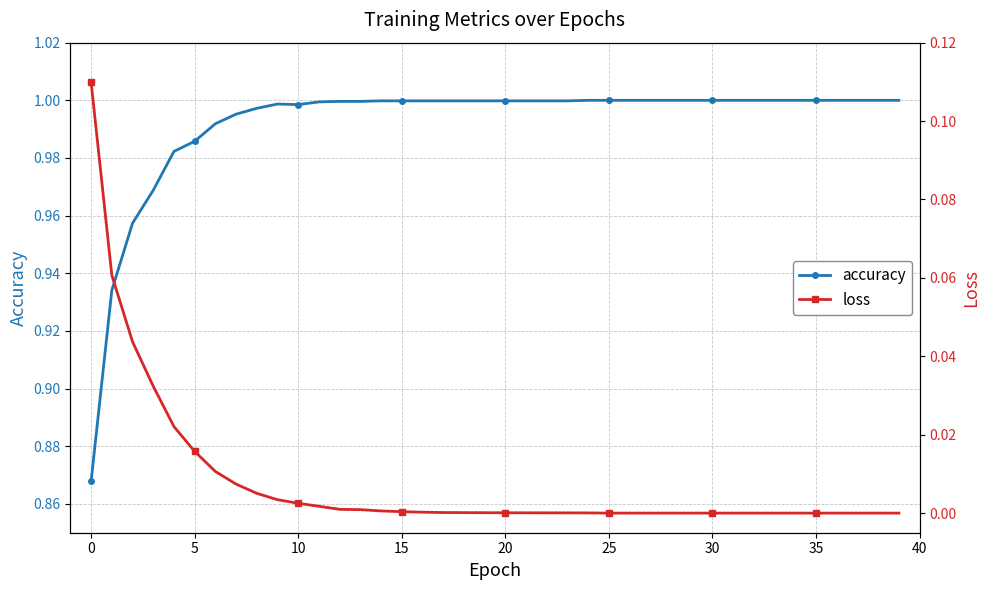

True or false: accuracy and loss intersect in this chart.

False